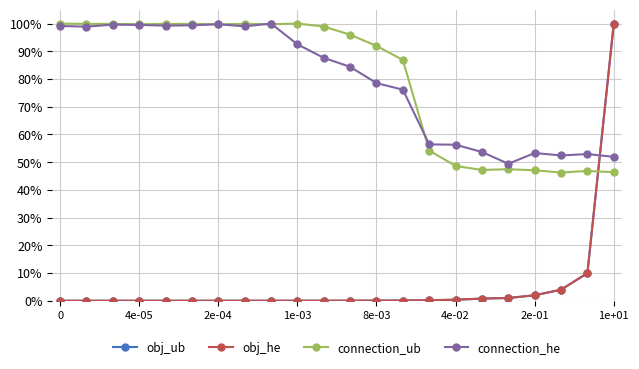

Is this an area chart (filled region under the line)?

No